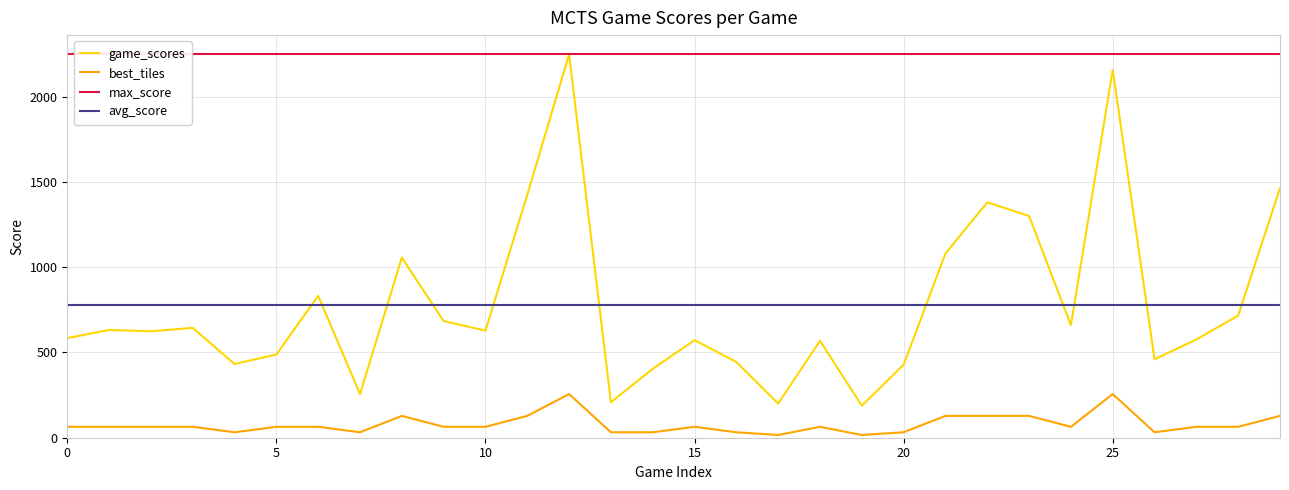

The value of avg_score at 15 is 777.9. True or false?

True